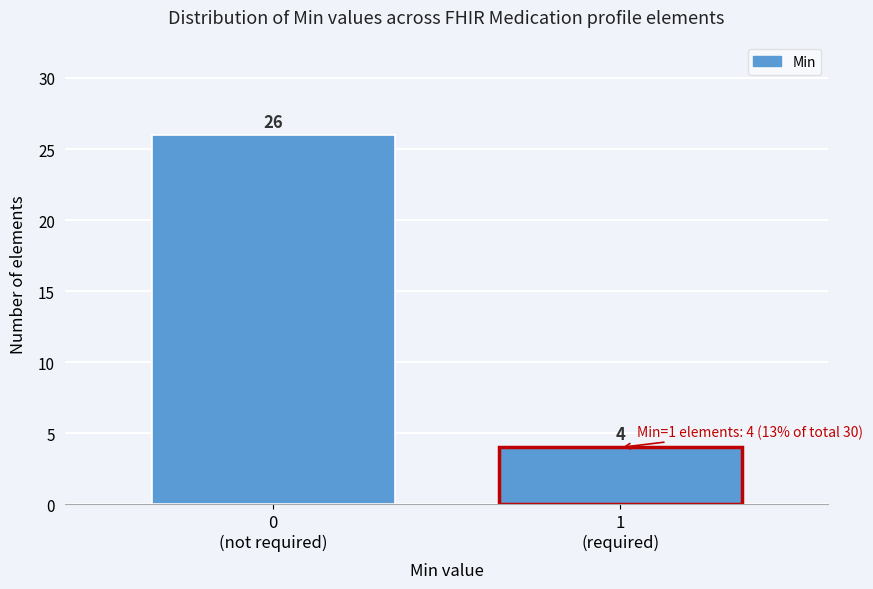

Reading left to right, transcribe all the data shown in this chart.

26	4